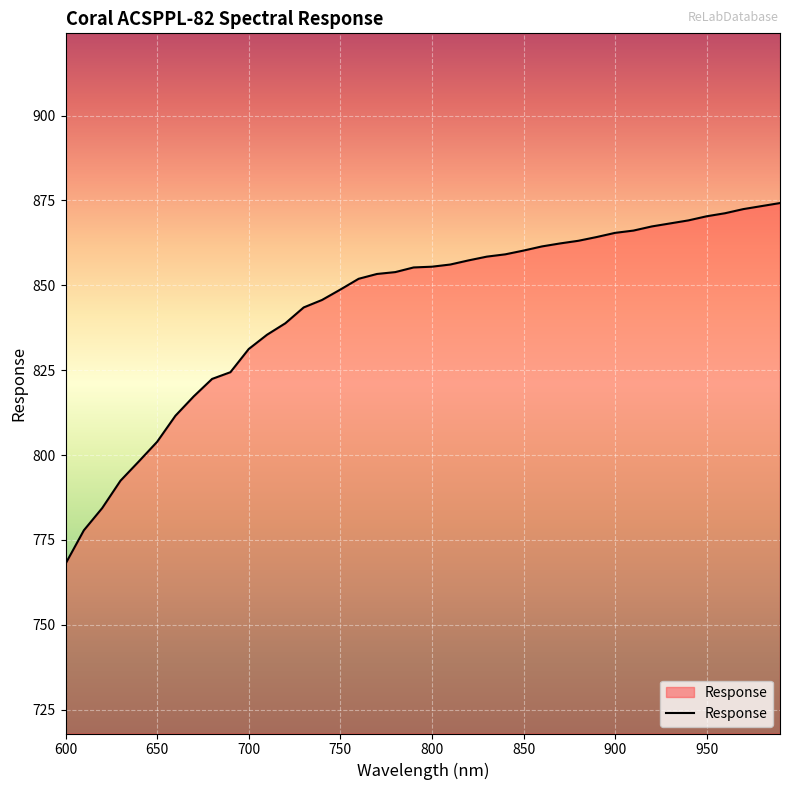

What is the sum of all values?

33753.8